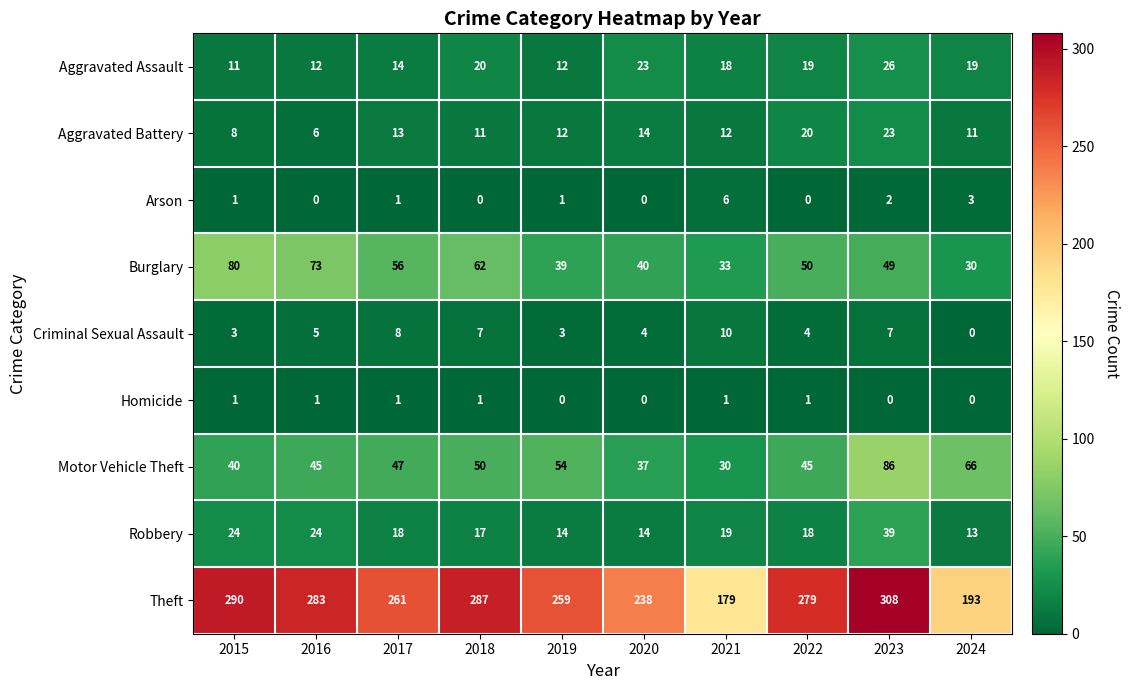

The Theft series shows 308 at 2023. True or false?

True